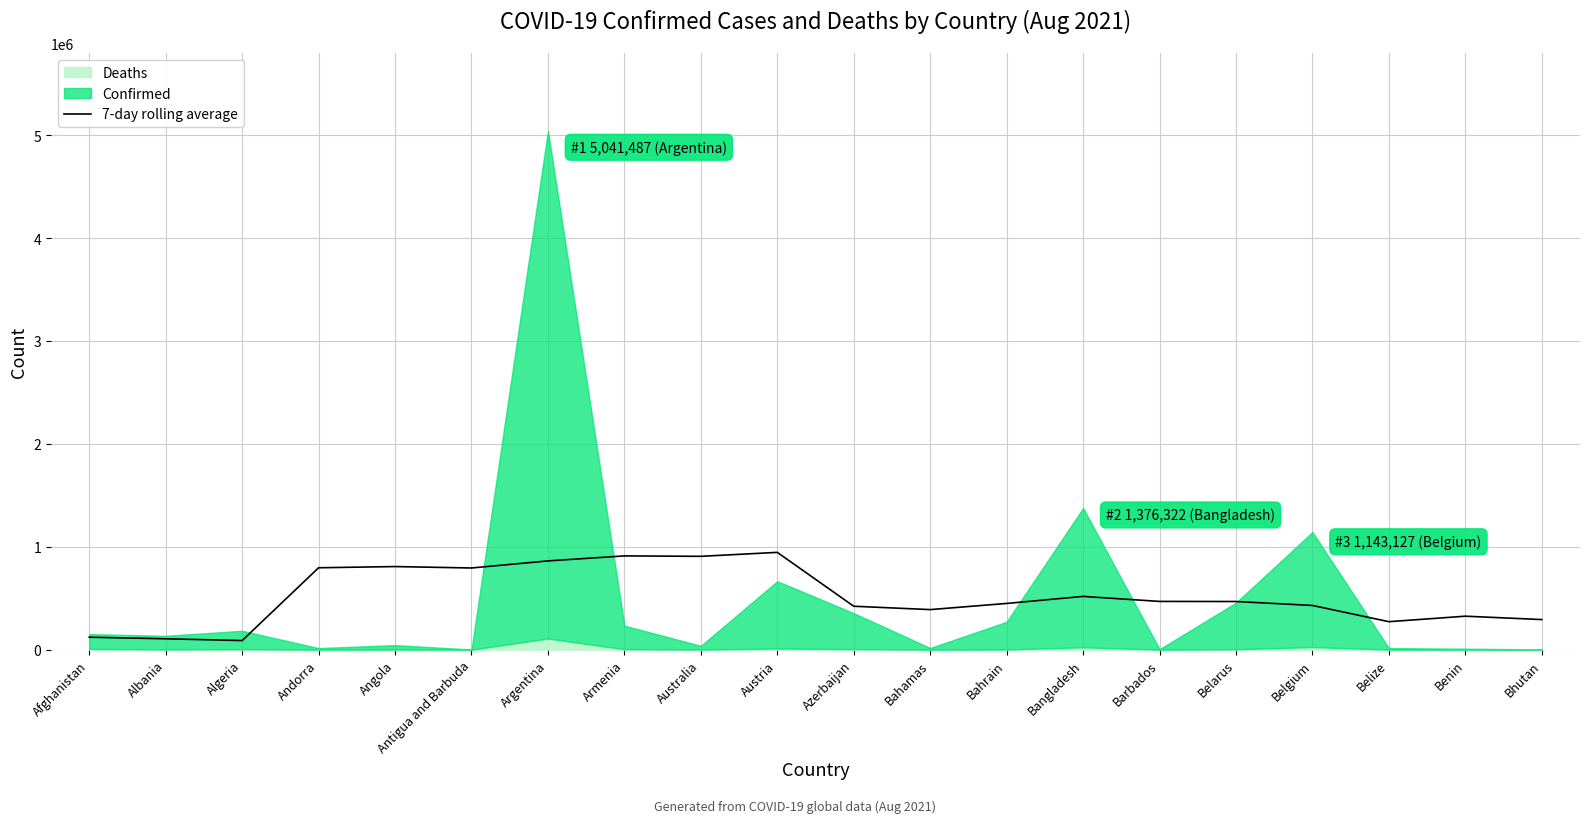

What is the average value?

518464.7